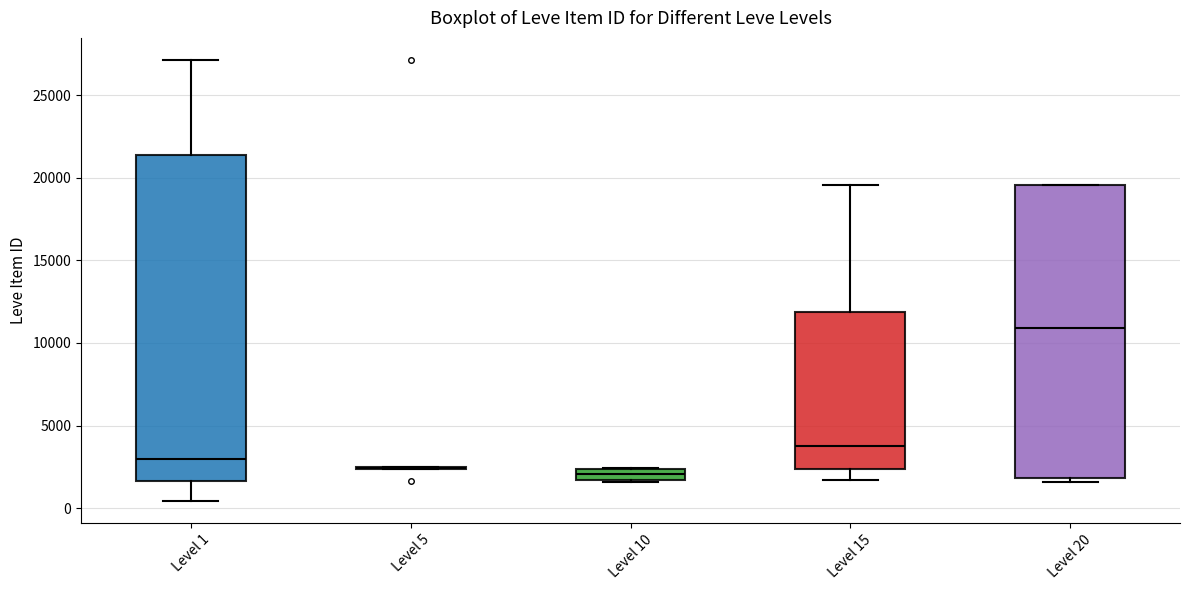

Which box is the tallest, from its lower edge to its upper edge?

Level 1